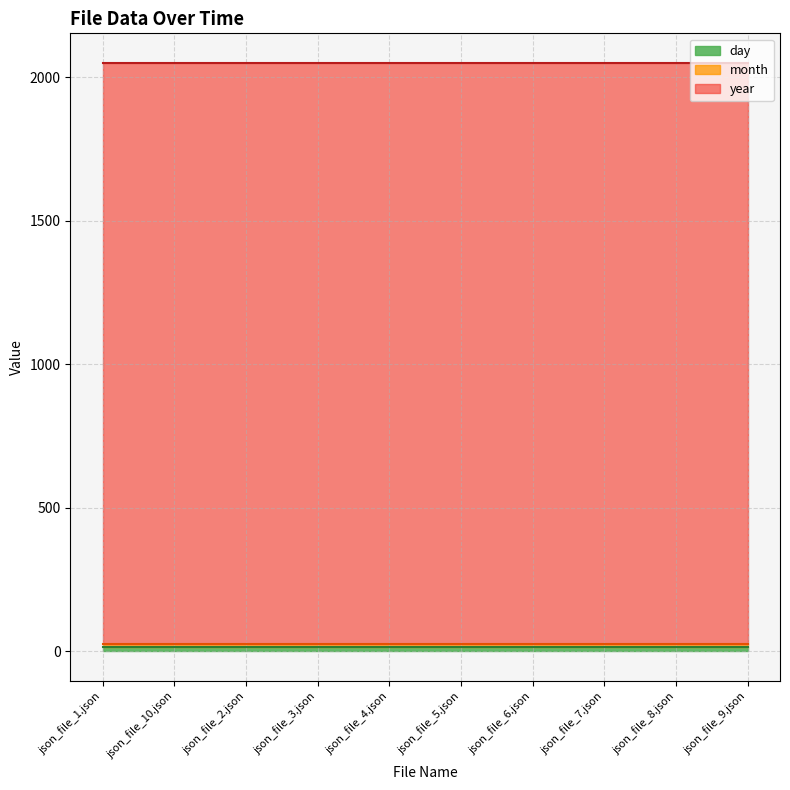

True or false: month and day cross at least once.

False